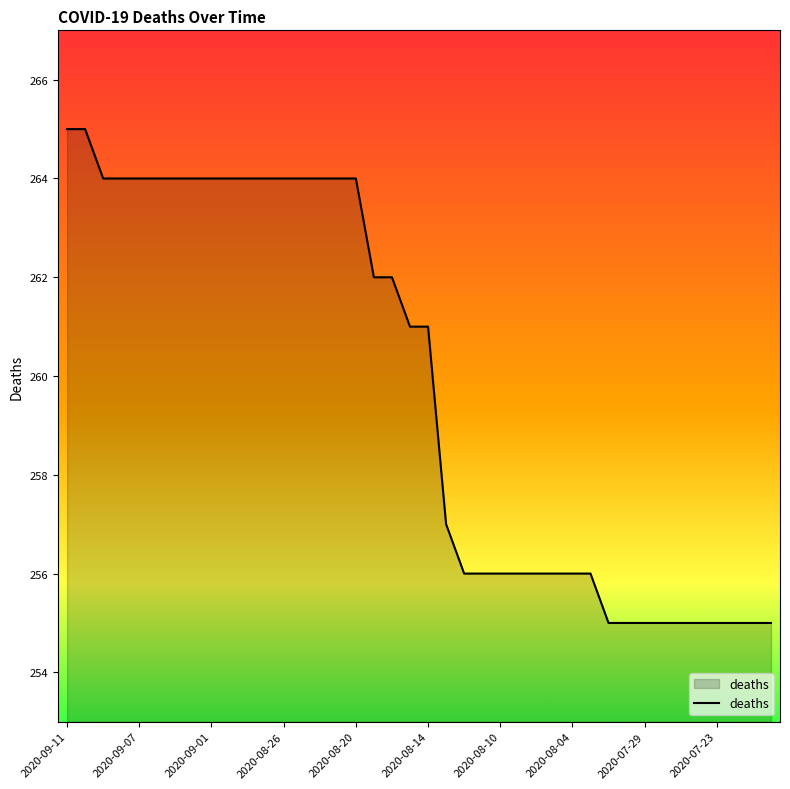

What is the greatest value displayed?

265